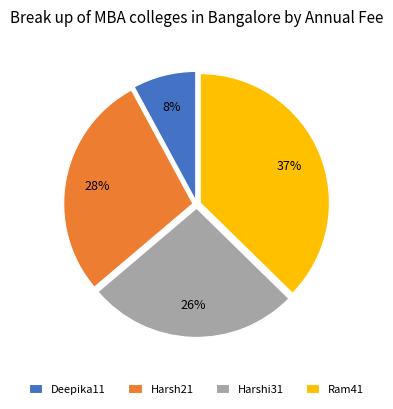

Which slice is the largest?

Ram41